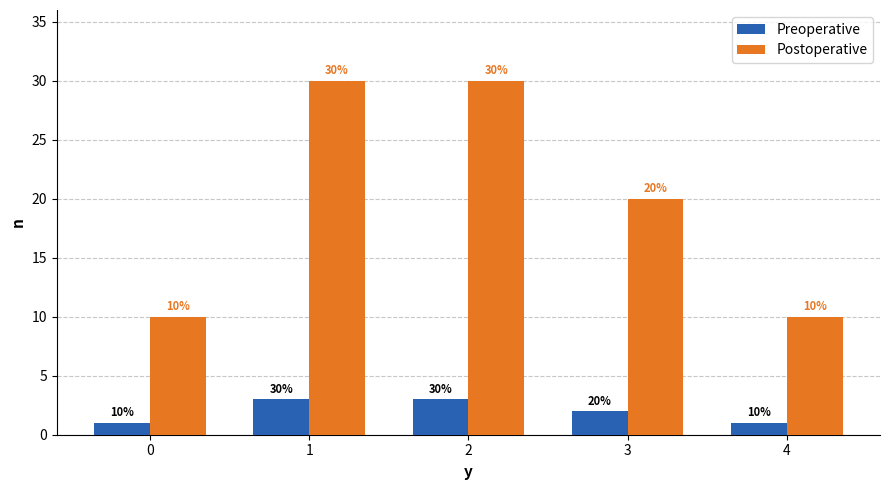

What is the highest value of the Preoperative series?

3